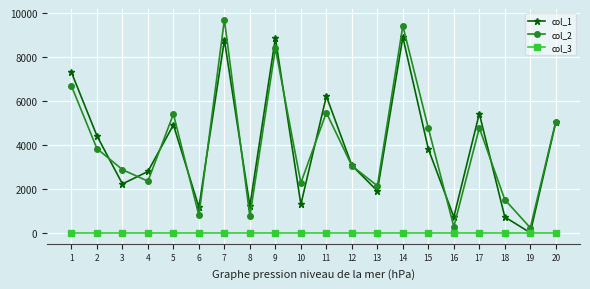

Is the value of col_1 at 4 greater than the value of col_3 at 12?

Yes